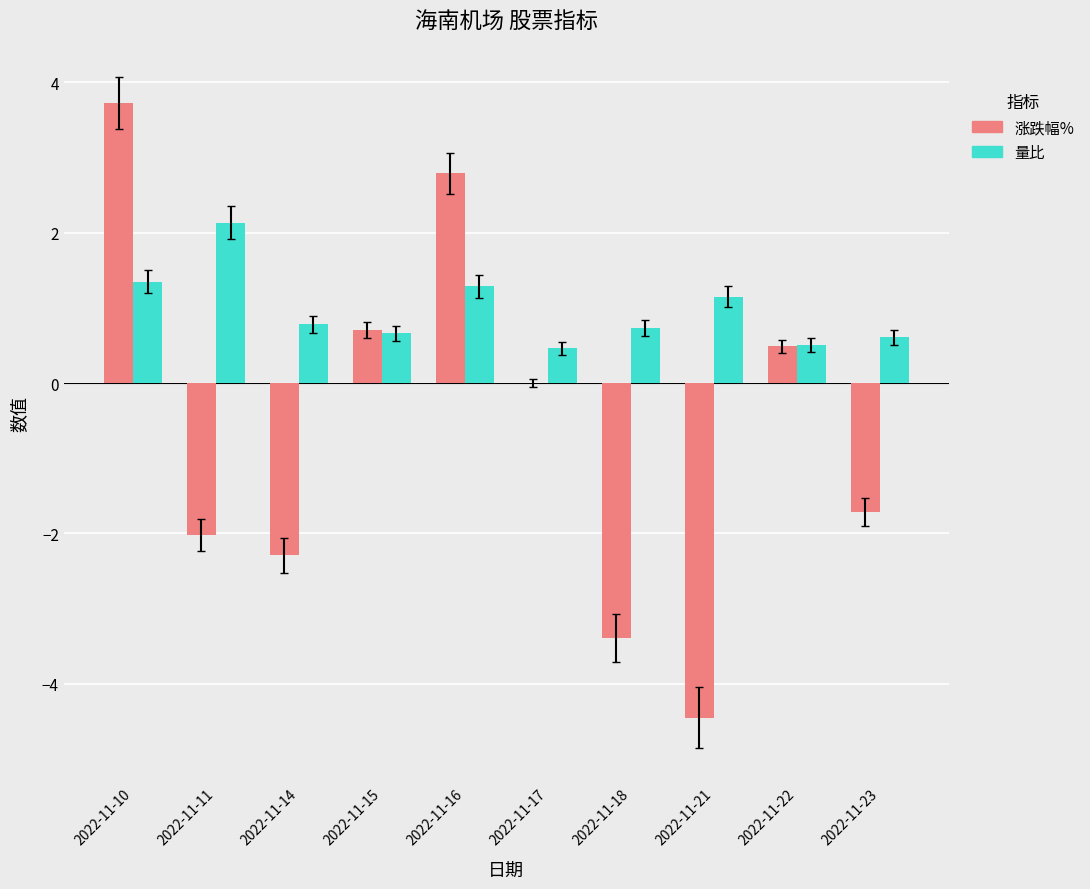

The value of 量比 at 2022-11-21 is 0.8. True or false?

False